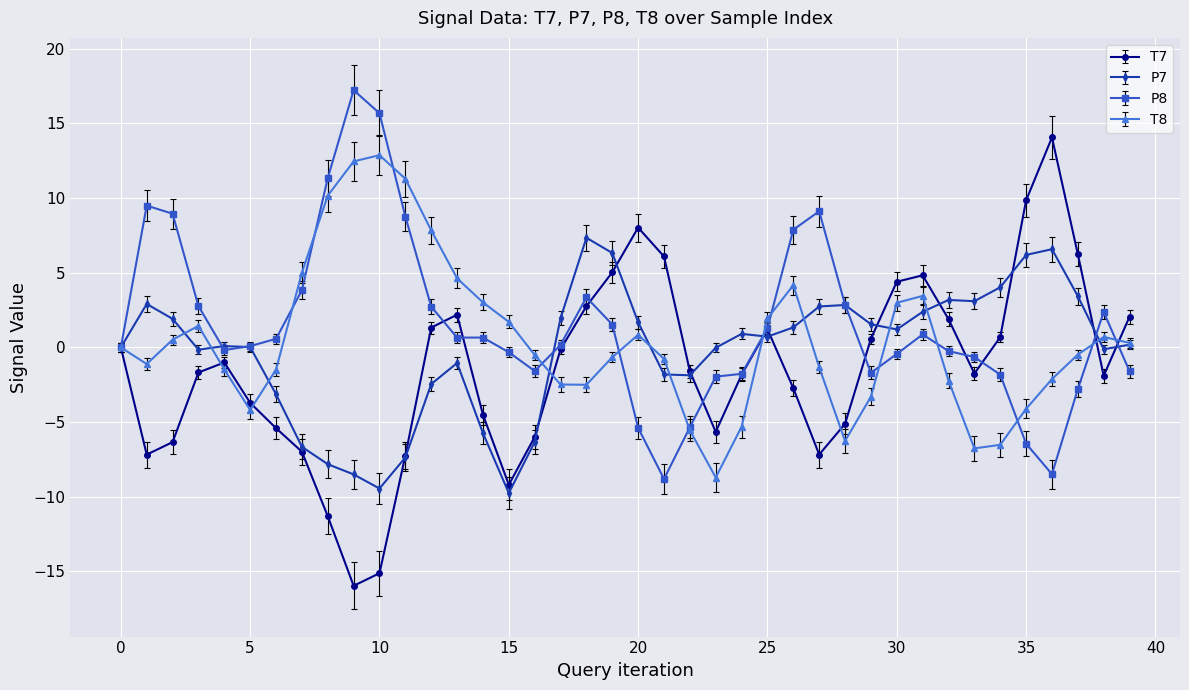

List the series in order of their overall mean, highest first.

P8, T8, P7, T7